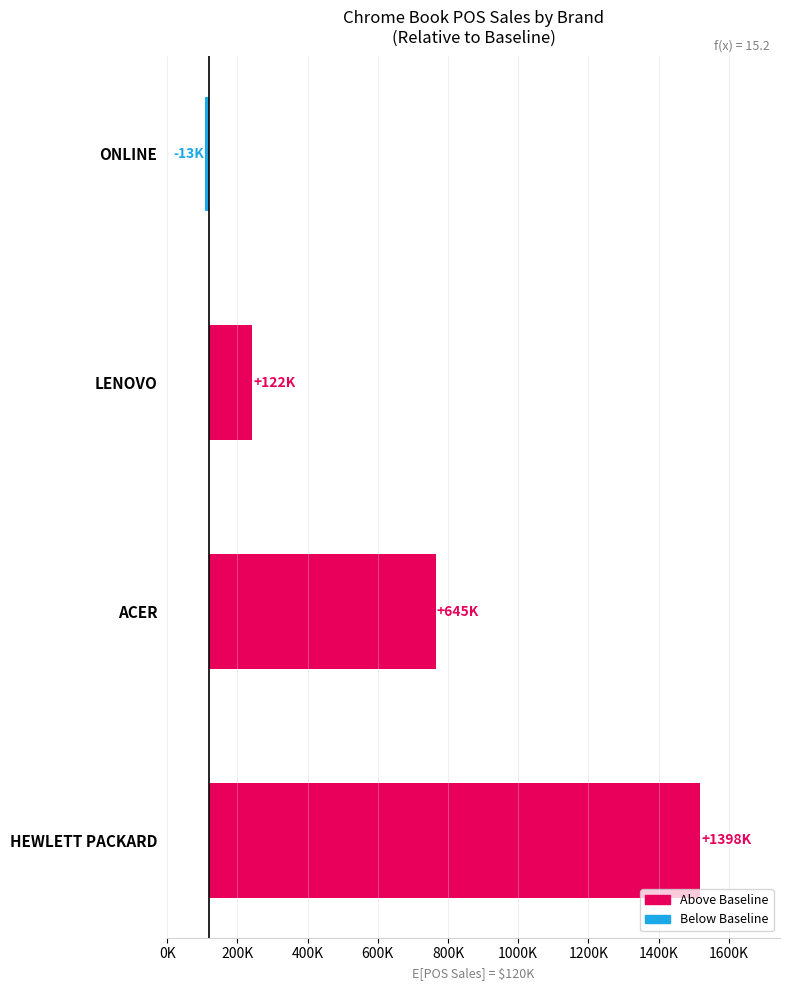

What is the ratio of the value at ONLINE to the value at LENOVO?

0.1